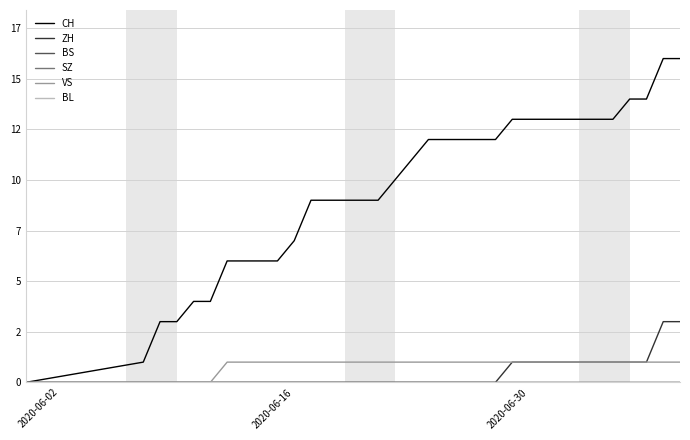

Is this an area chart (filled region under the line)?

No